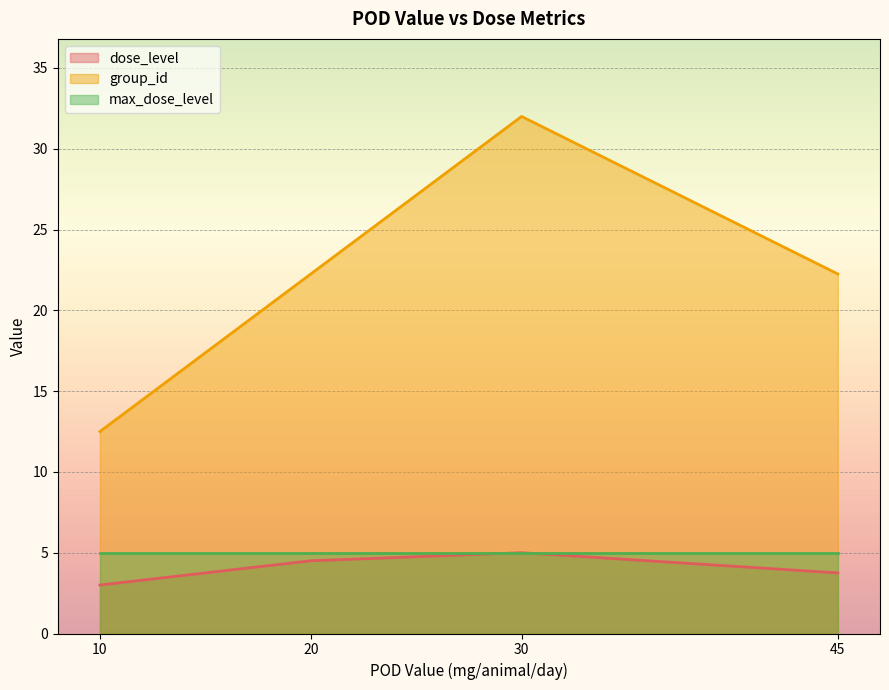

Rank the series at 20 from lowest to highest value.

dose_level, max_dose_level, group_id